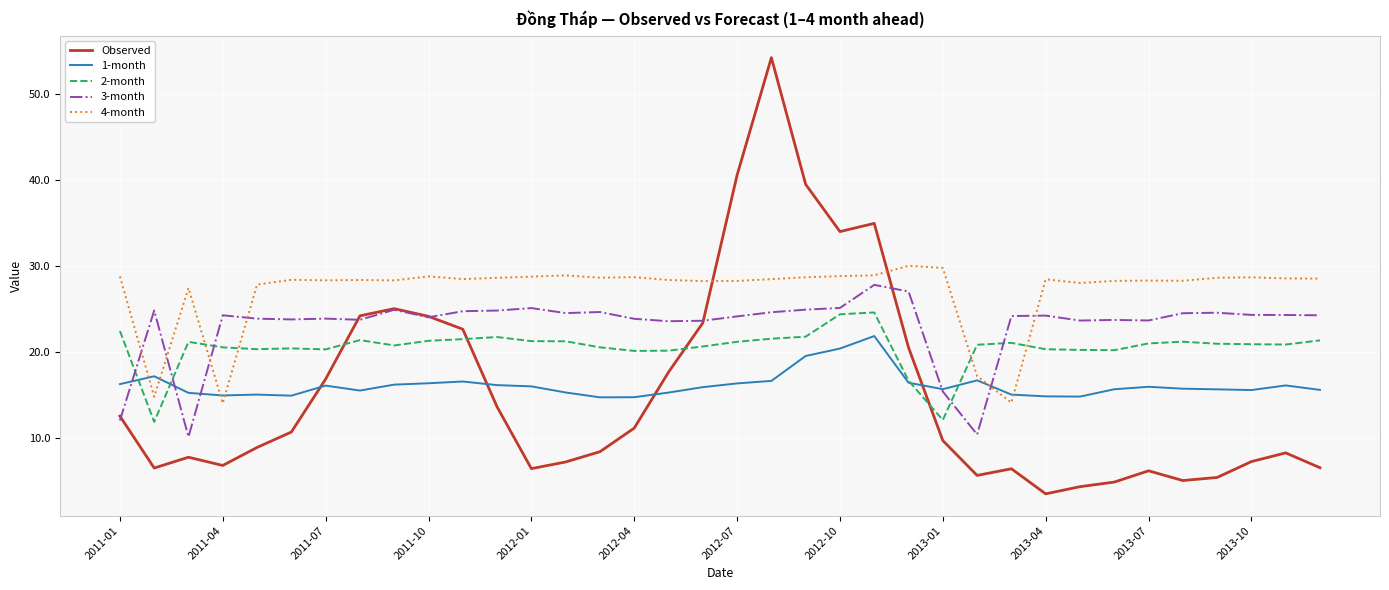

What is the maximum value for 4-month?

30.0